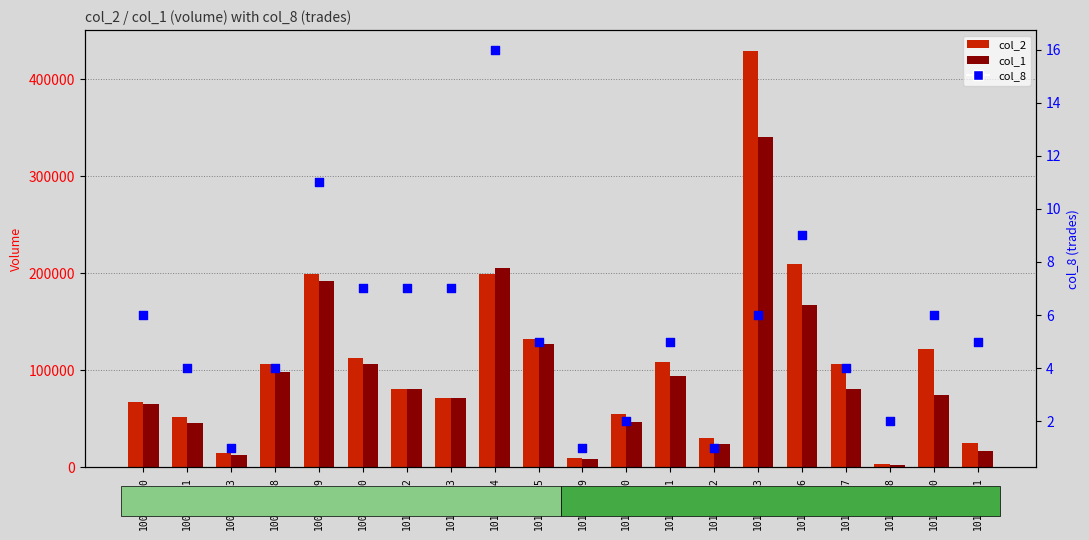

Which series has the widest spread of Y values?

col_2